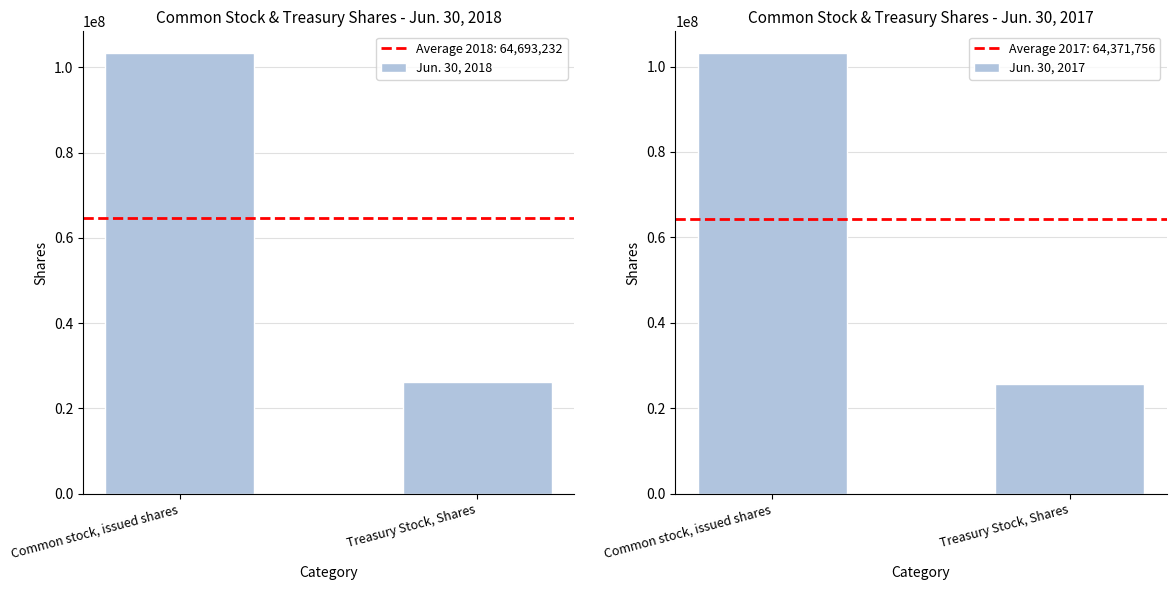

What is the value of the Jun. 30, 2017 bar at the 2nd from the left?

25660212